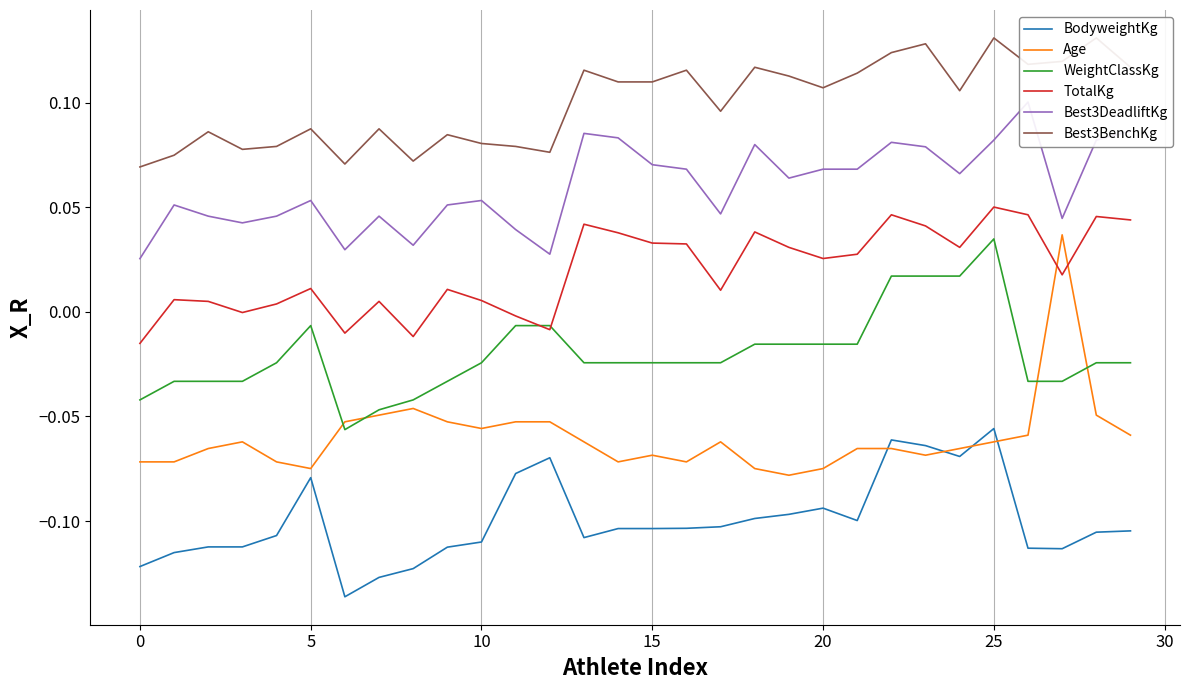

True or false: BodyweightKg and WeightClassKg intersect in this chart.

False